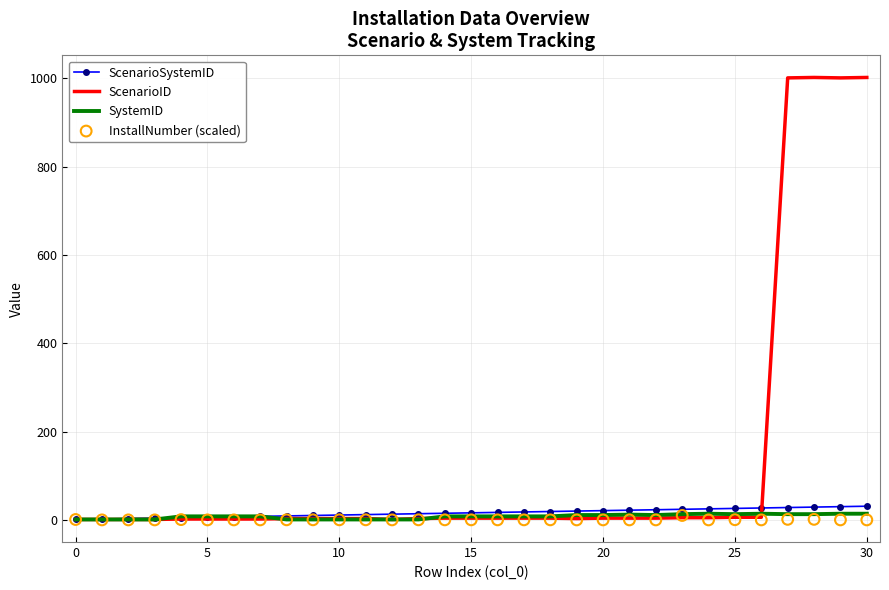

At how many categories does at least one series exceed 875?

4